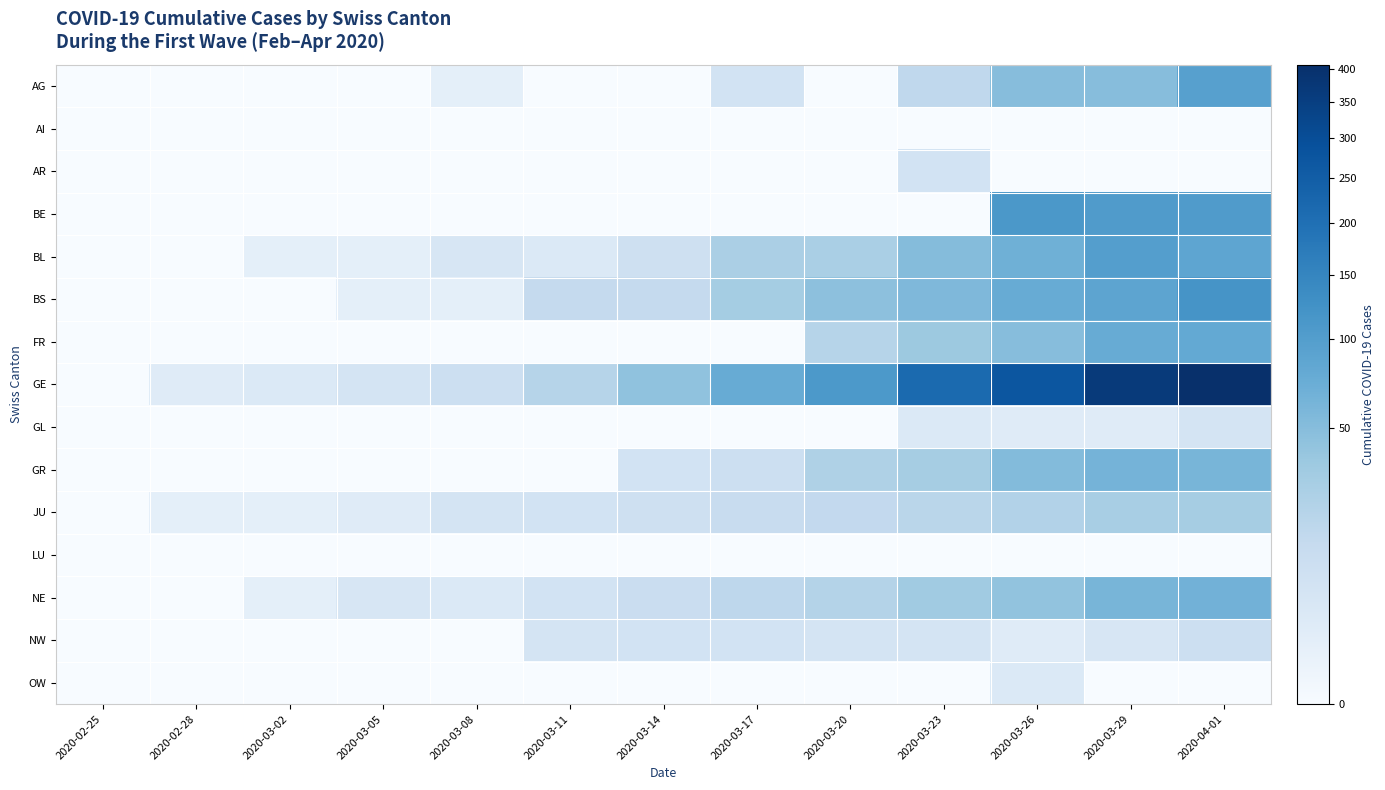

Between 2020-03-05 and 2020-03-23, which is larger?

2020-03-23